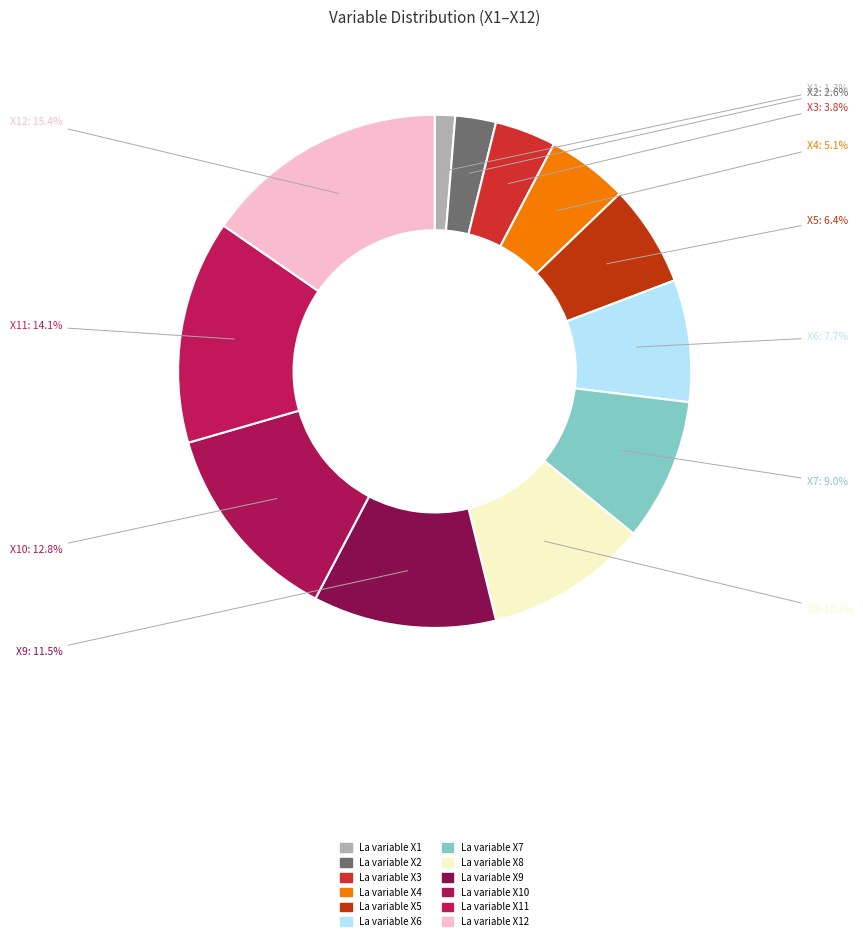

Does La variable X8 represent more than half of the total?

No